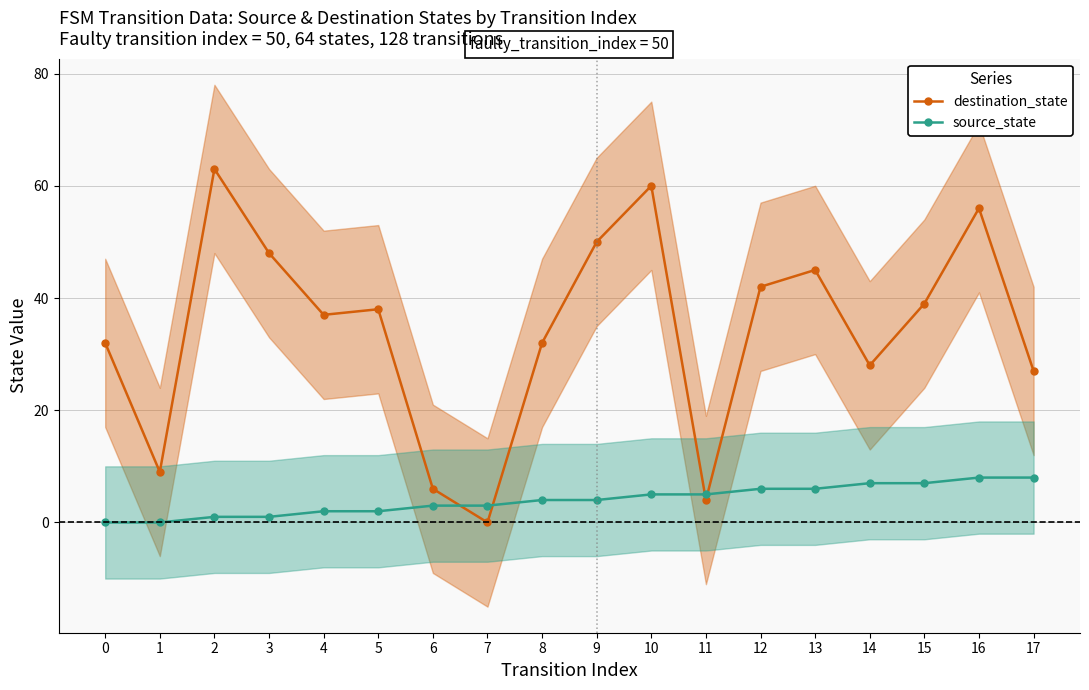

Count the number of categories in the chart.

18